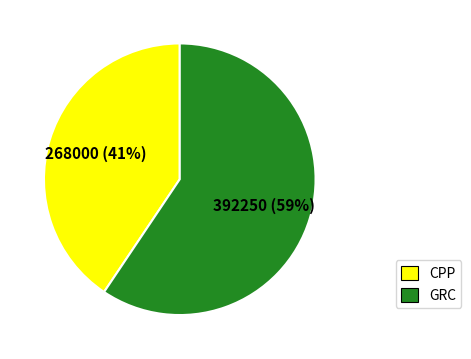

To the nearest percent, what is the average slice percentage?

50%